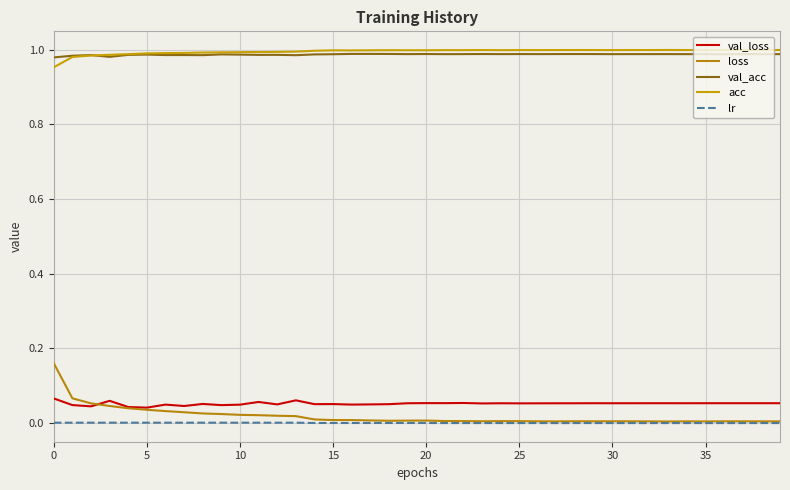

In val_loss, how many points are lower than both neighbors (excluding endpoints)?

13